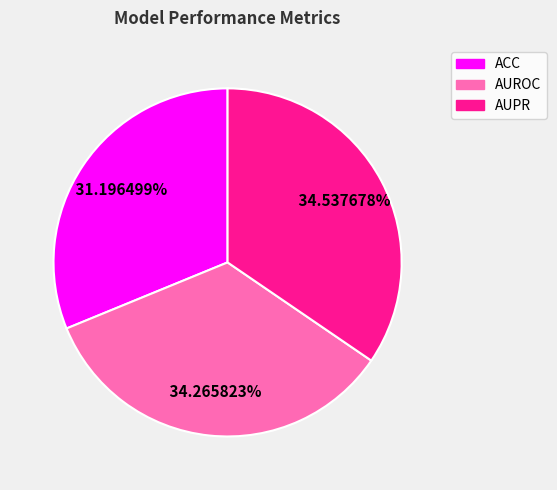

Is AUROC the majority of the pie?

No